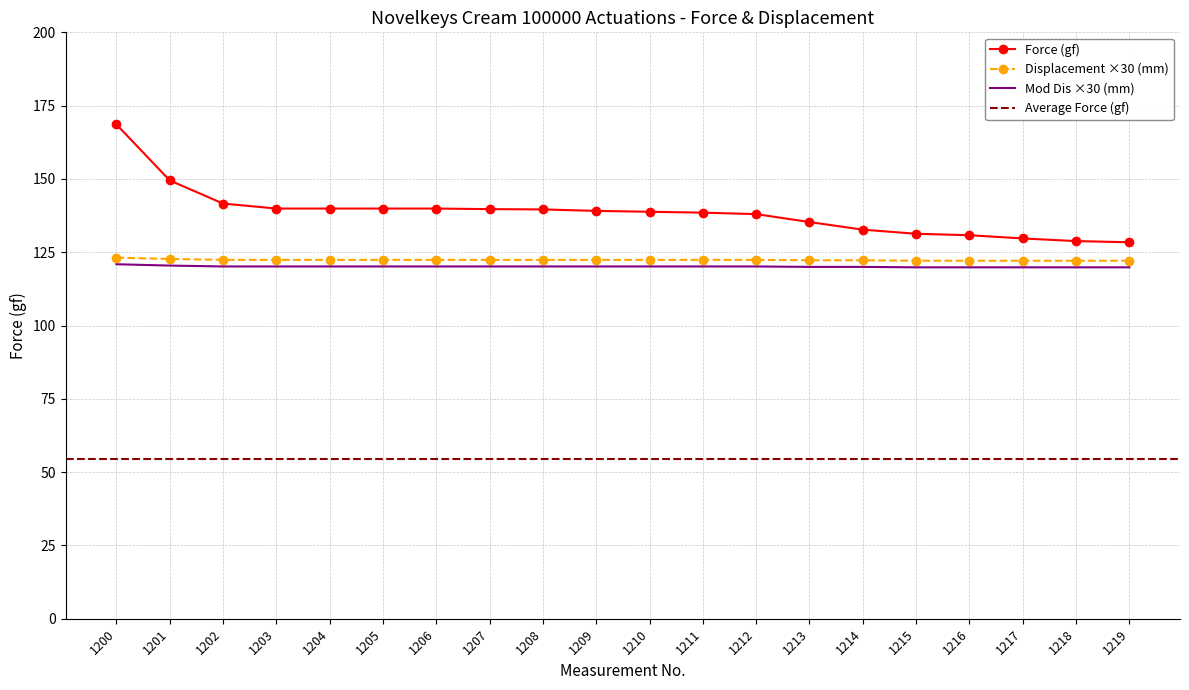

True or false: Mod Dis (mm) has more than 2 interior local peaks.

False